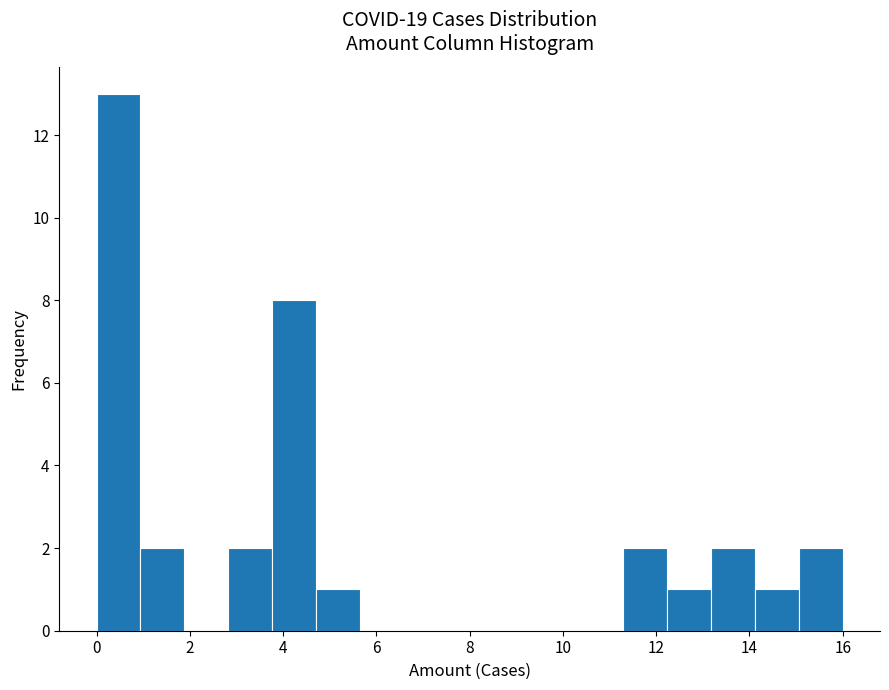

Over which range of the x-axis is the bar tallest?

0.0 to 1.0